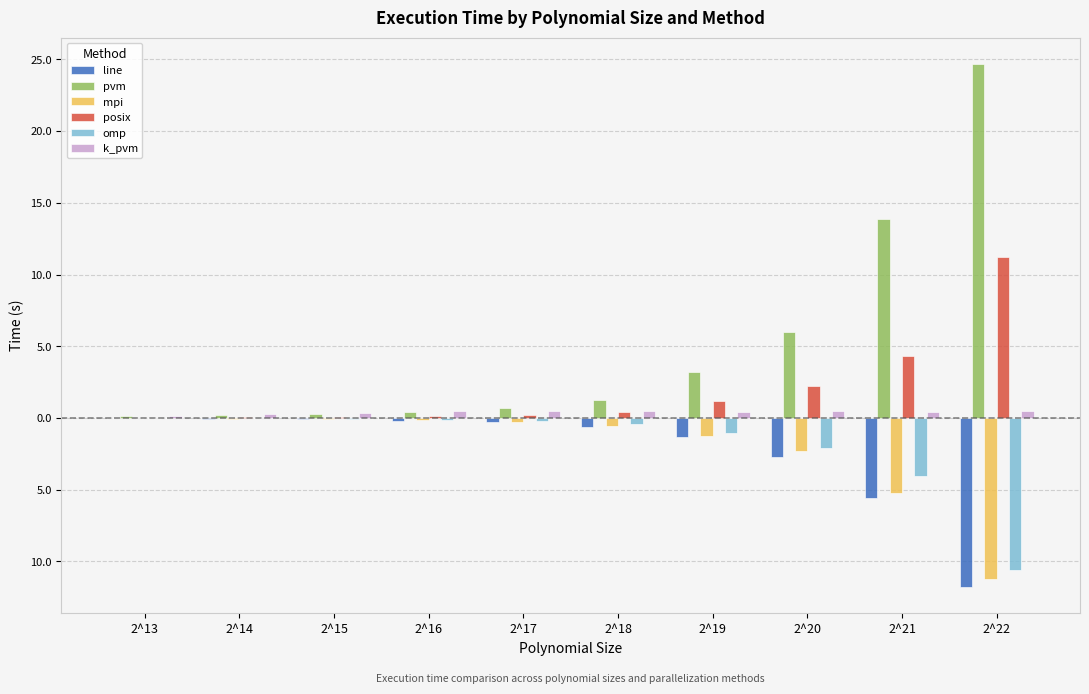

Does the chart contain stacked bars?

No